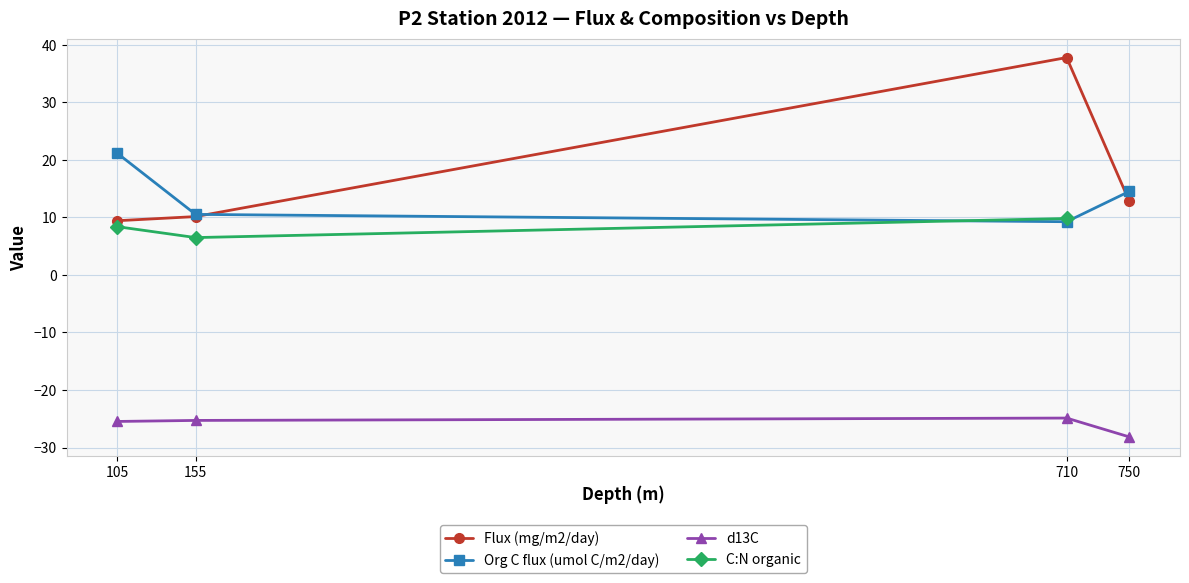

Is this an area chart (filled region under the line)?

No